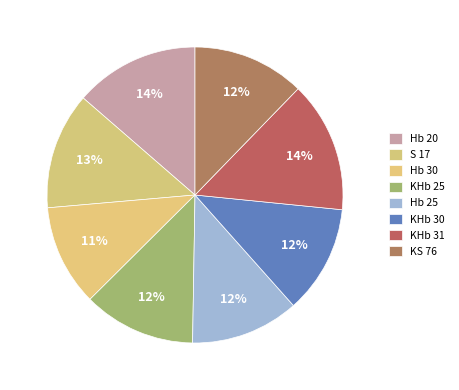

To the nearest percent, what portion does KHb 30 represent?

12%